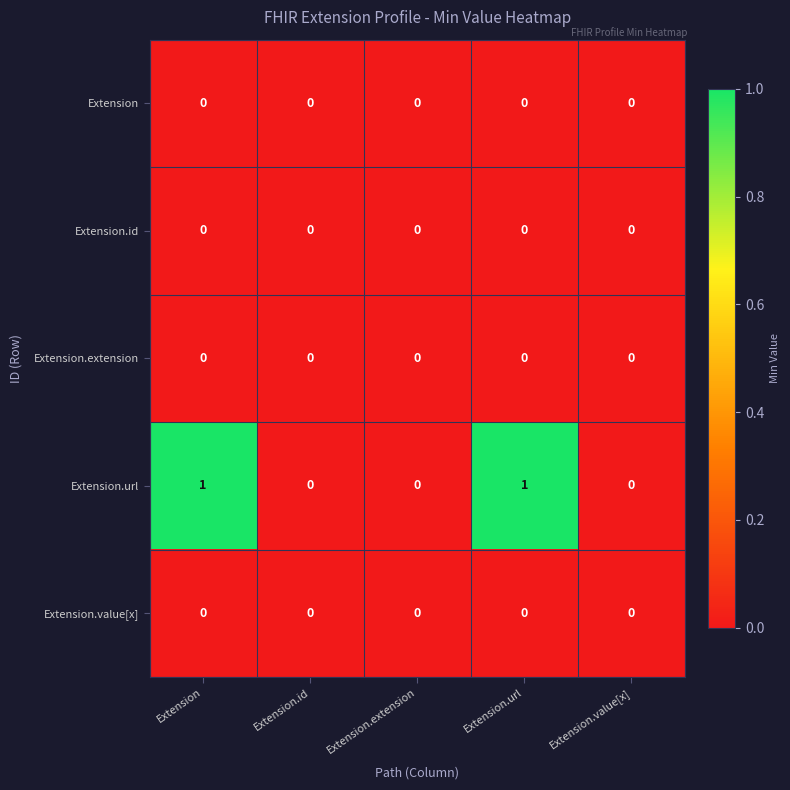

How many data points does each series have?

5